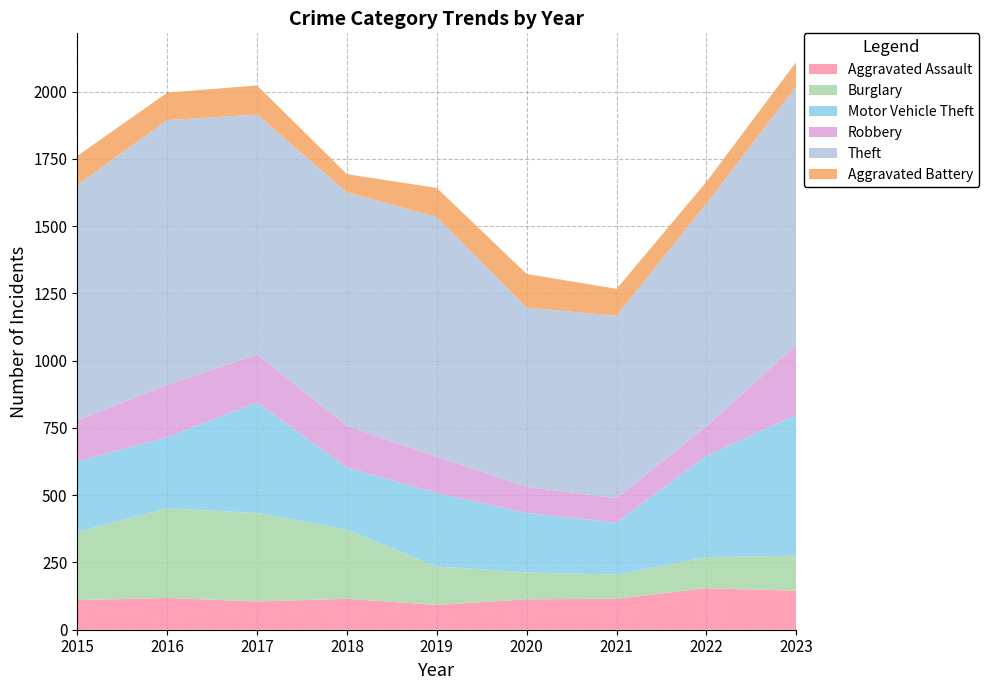

Reading left to right, transcribe all the data shown in this chart.

Aggravated Assault: 2015=110	2016=118	2017=105	2018=115	2019=92	2020=113	2021=115	2022=154	2023=145
Burglary: 2015=254	2016=333	2017=329	2018=257	2019=143	2020=100	2021=90	2022=116	2023=130
Motor Vehicle Theft: 2015=261	2016=265	2017=411	2018=231	2019=273	2020=221	2021=193	2022=376	2023=524
Robbery: 2015=154	2016=194	2017=178	2018=155	2019=135	2020=97	2021=91	2022=111	2023=259
Theft: 2015=874	2016=984	2017=892	2018=868	2019=891	2020=666	2021=678	2022=827	2023=962
Aggravated Battery: 2015=108	2016=102	2017=108	2018=67	2019=108	2020=125	2021=100	2022=81	2023=91